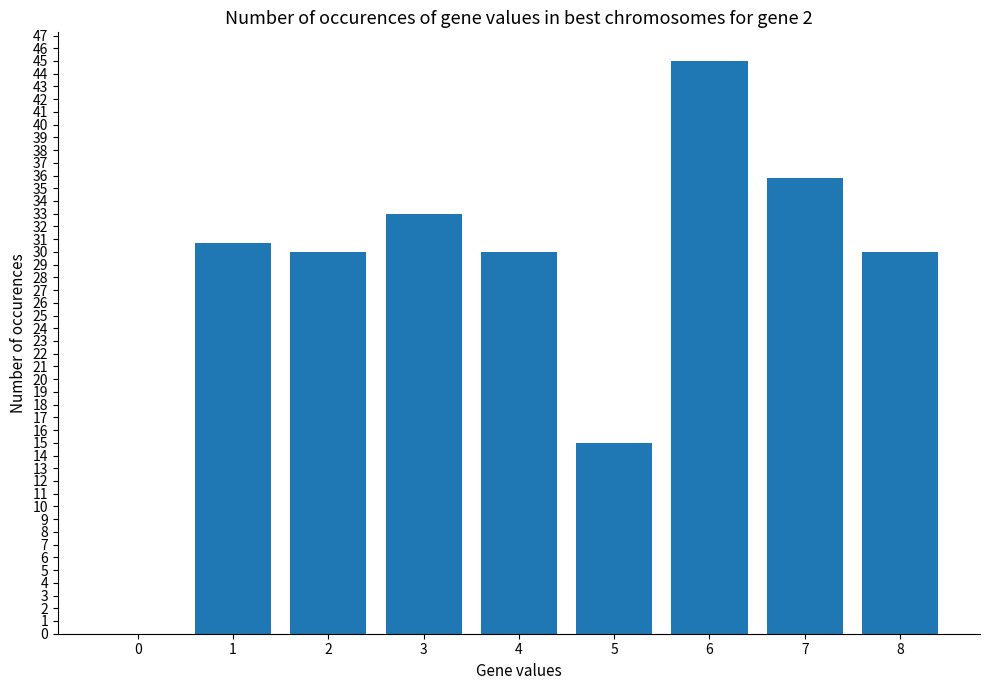

The chart shows a value of 25.5 at 5. True or false?

False